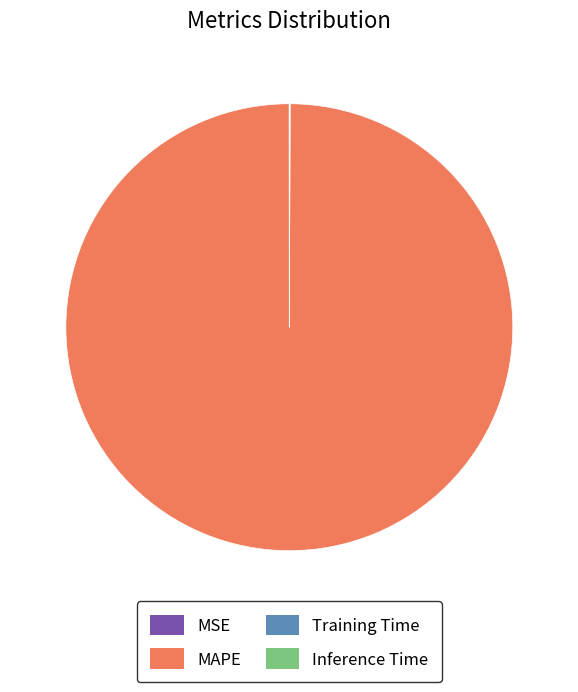

The MAPE slice represents 100% of the pie. True or false?

True